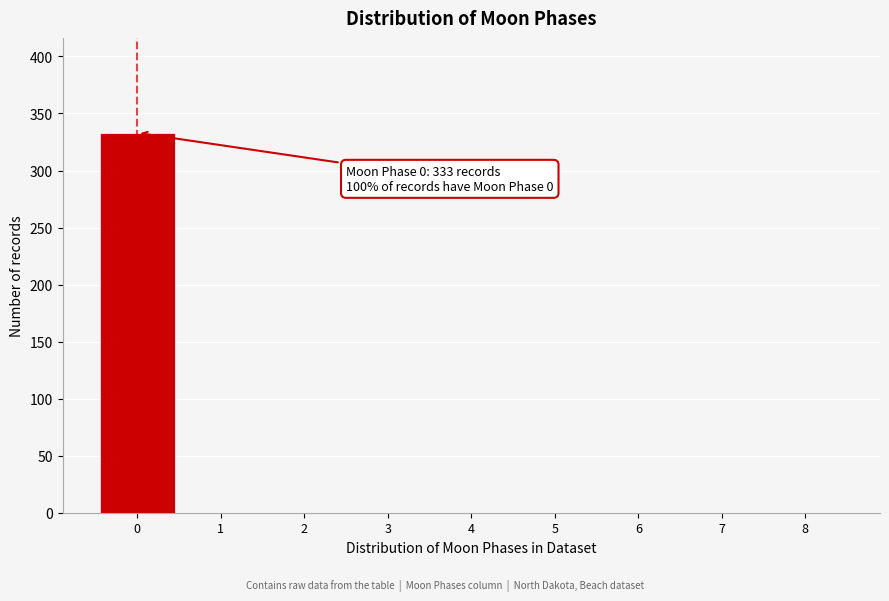

Over which range of the x-axis is the bar tallest?

-0.5 to 0.5